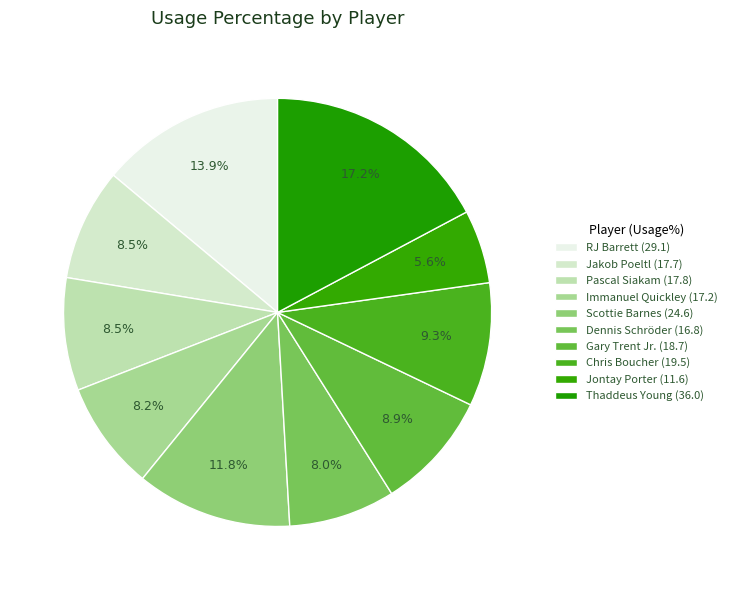

Does Thaddeus Young account for over 50% of the chart?

No